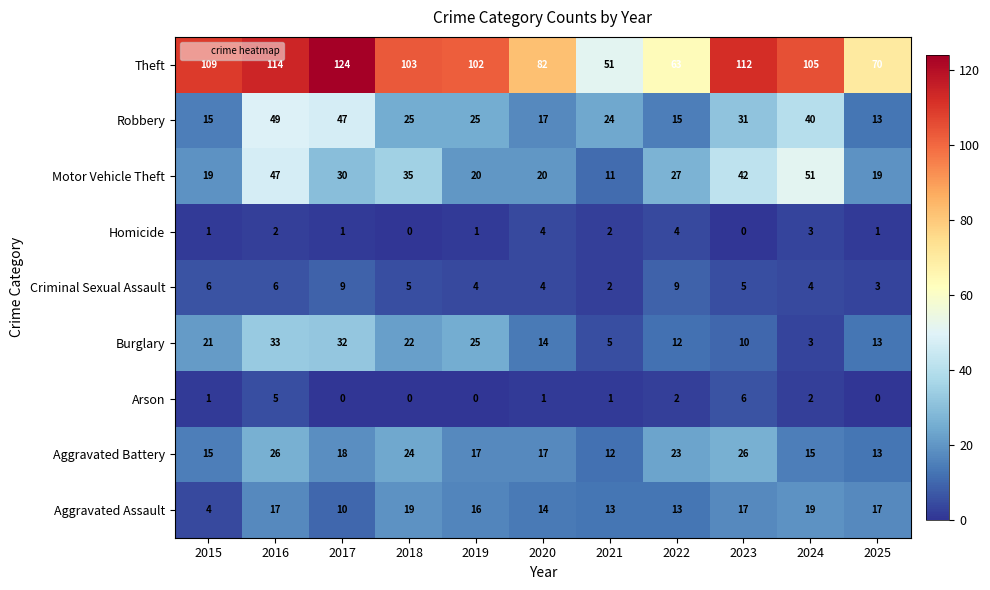

What is the difference between the maximum and minimum values in the Homicide series?

4